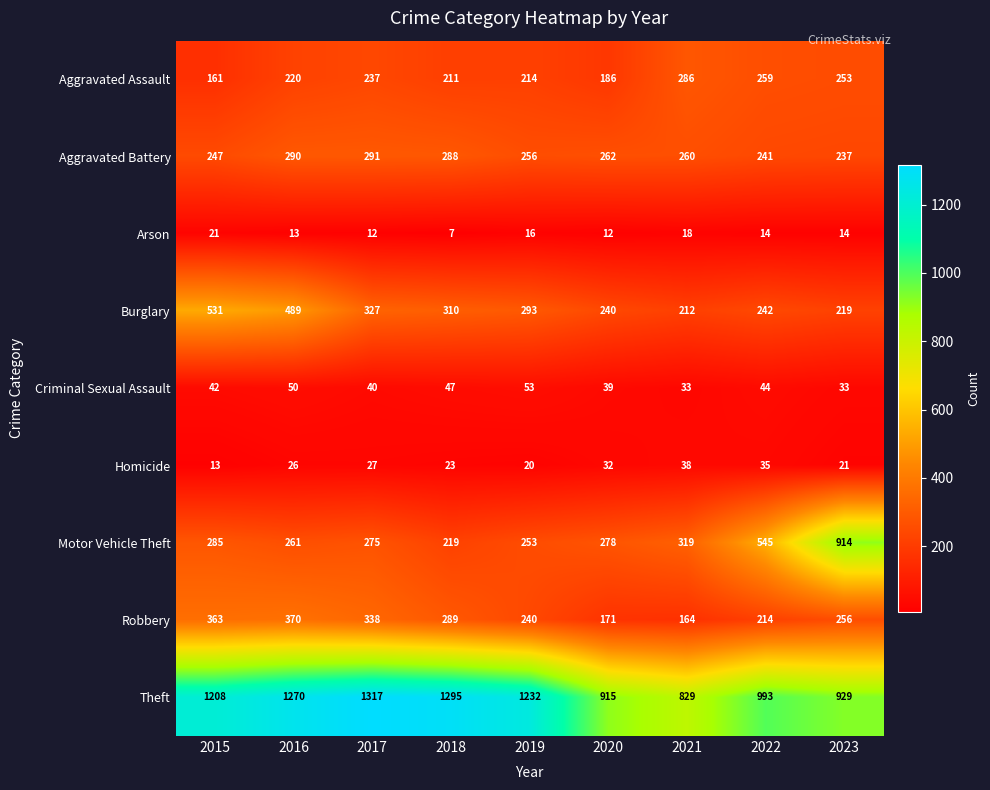

The value of Aggravated Assault at 2021 is 505. True or false?

False